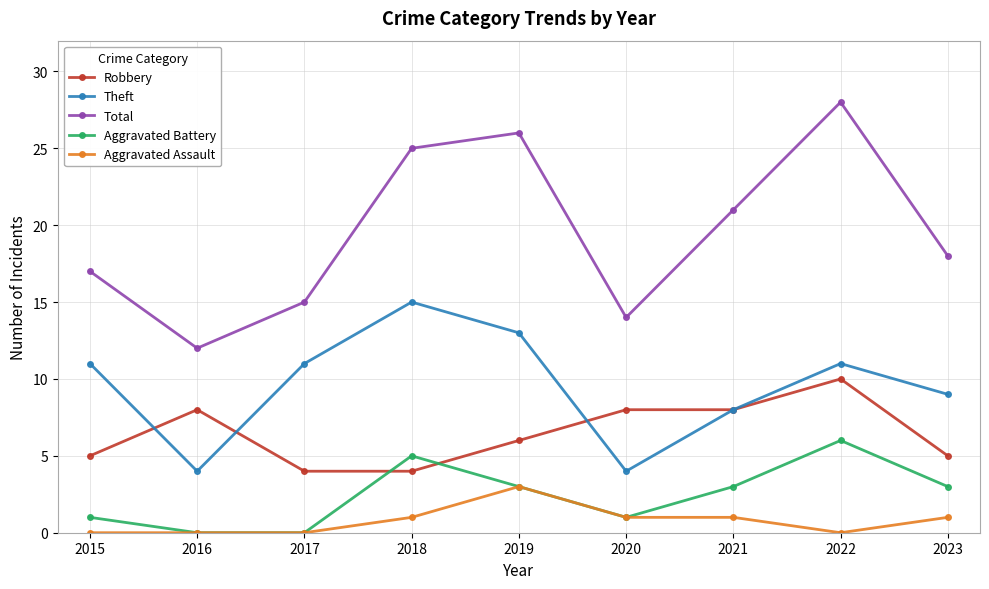

True or false: Aggravated Battery and Total intersect in this chart.

False